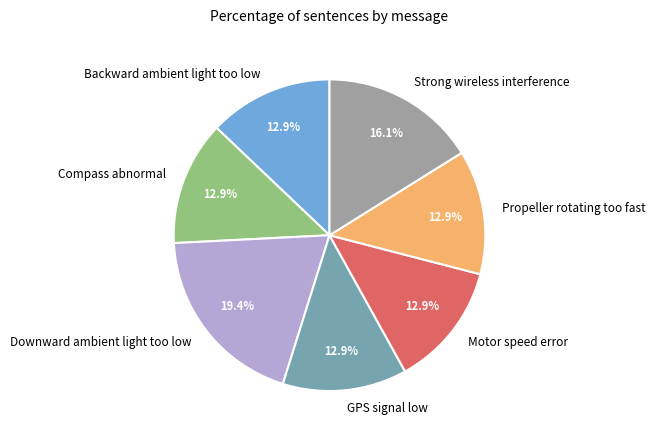

True or false: Strong wireless interference accounts for 16% of the total.

True